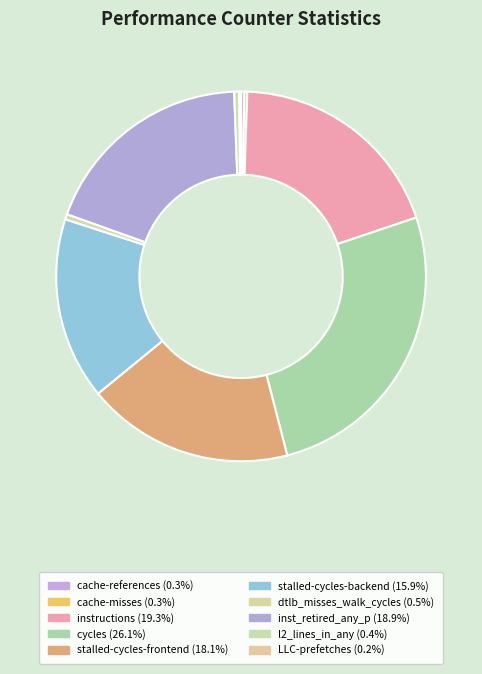

What is the ratio of the value at stalled-cycles-backend to the value at l2_lines_in_any?

36.3